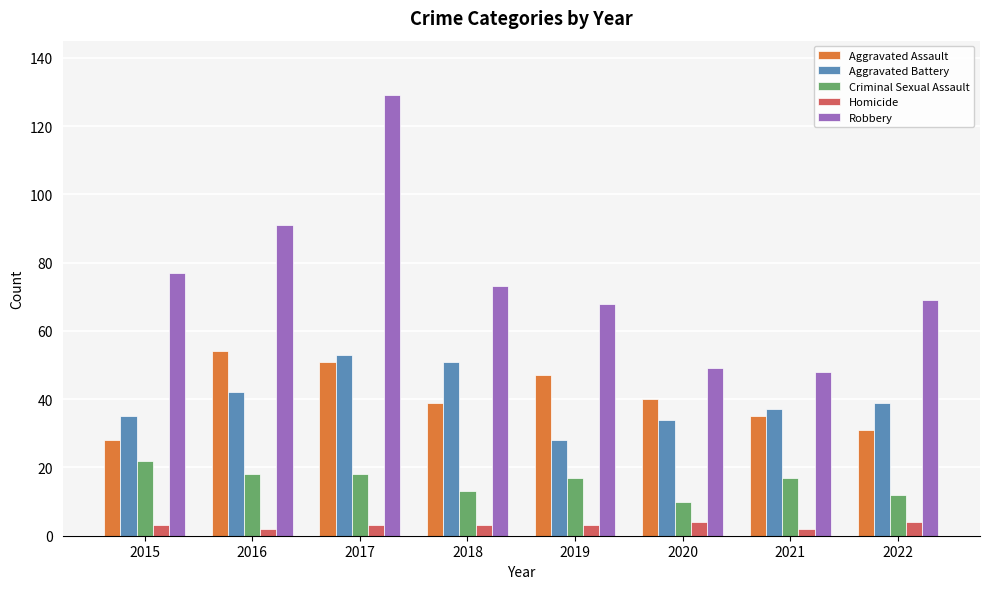

How many values in the Robbery series are below 73?

4